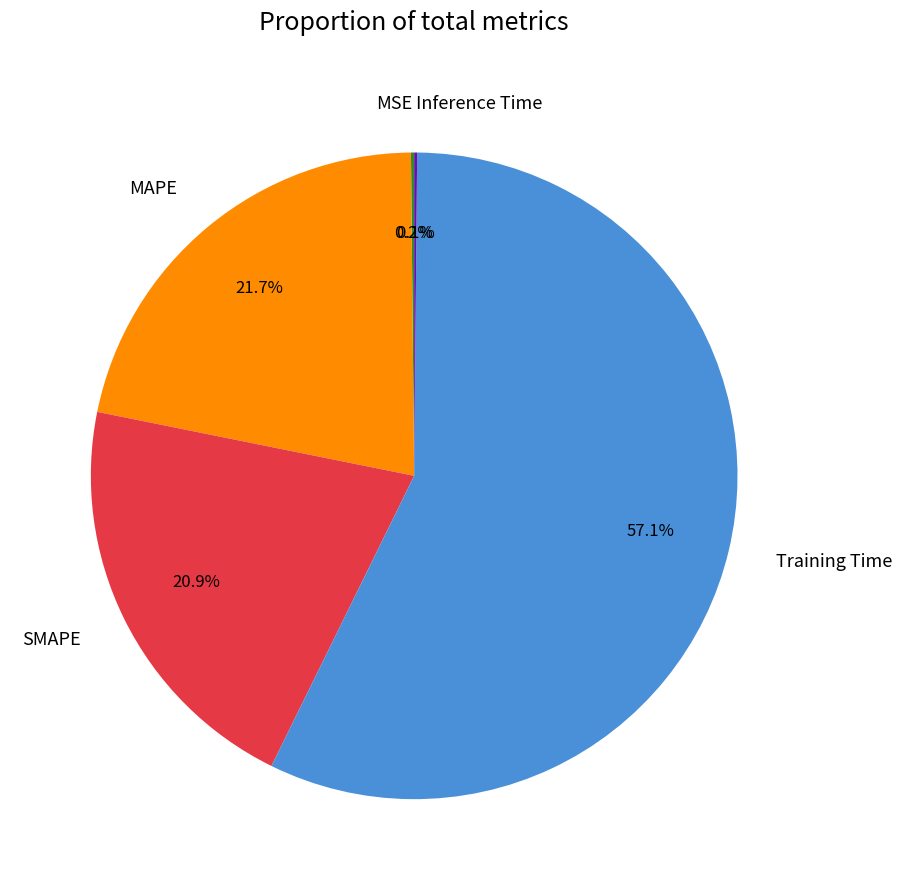

Which slice is the largest?

Training Time